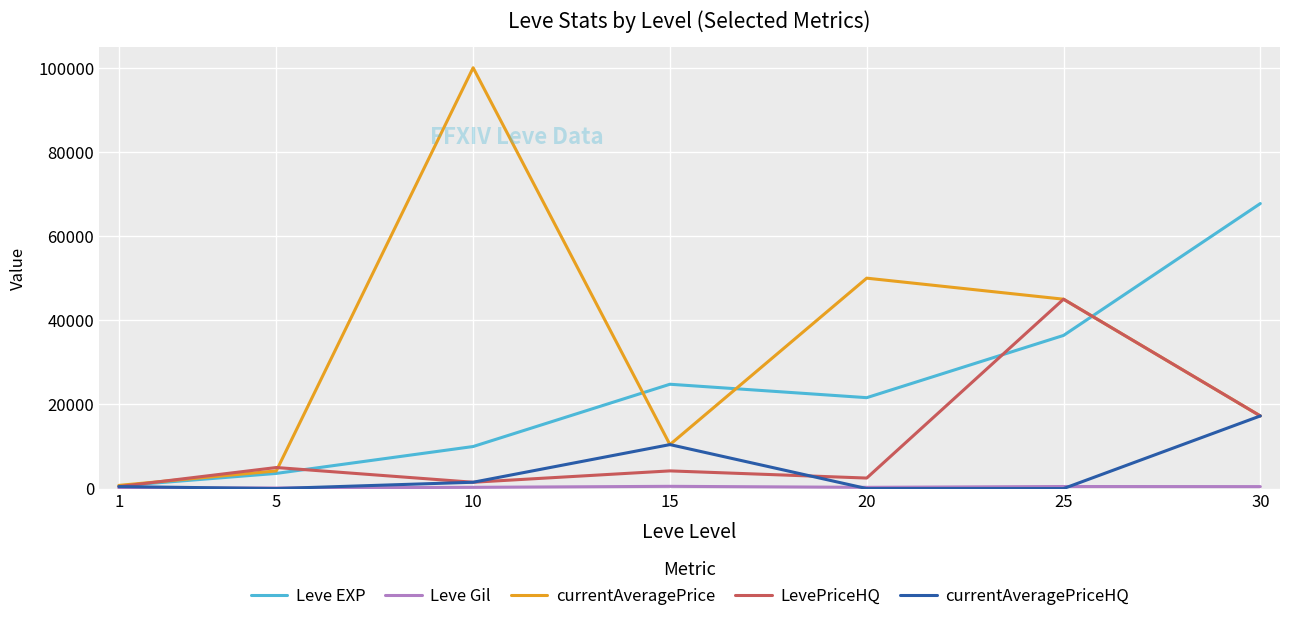

What is the greatest value displayed?

100000